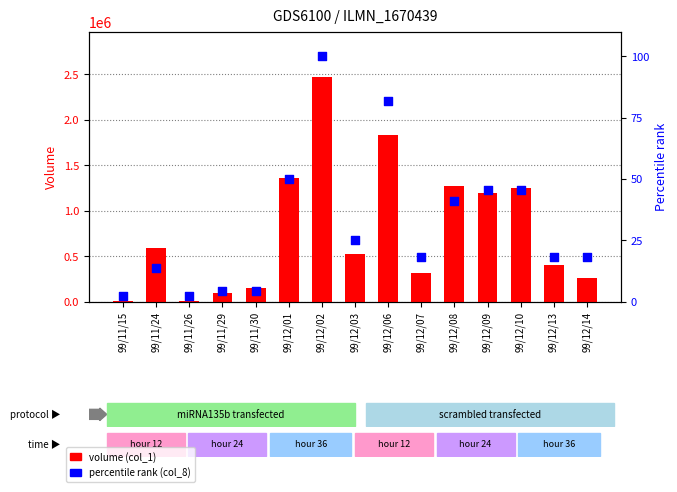

Which series has the largest total across all categories?

volume (col_1)